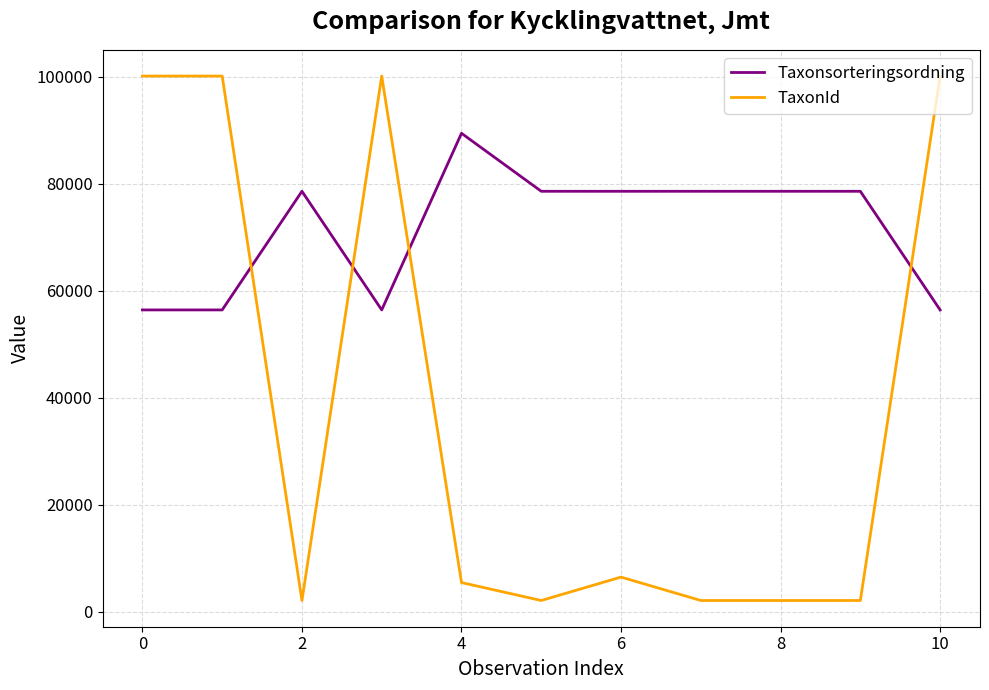

After their last crossing, which series has the higher values: Taxonsorteringsordning or TaxonId?

TaxonId